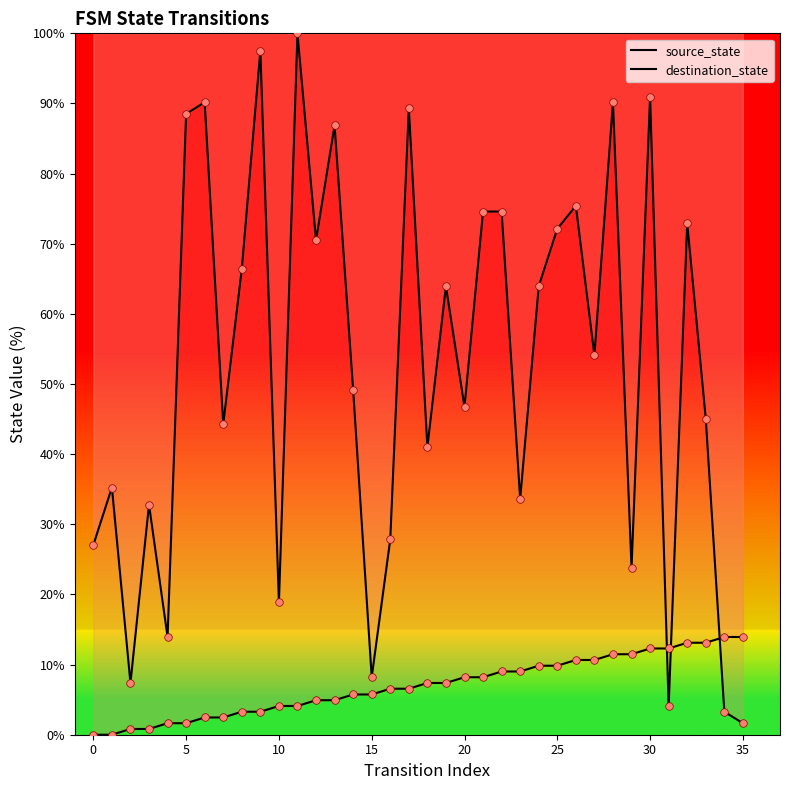

Which series has the largest total across all categories?

destination_state